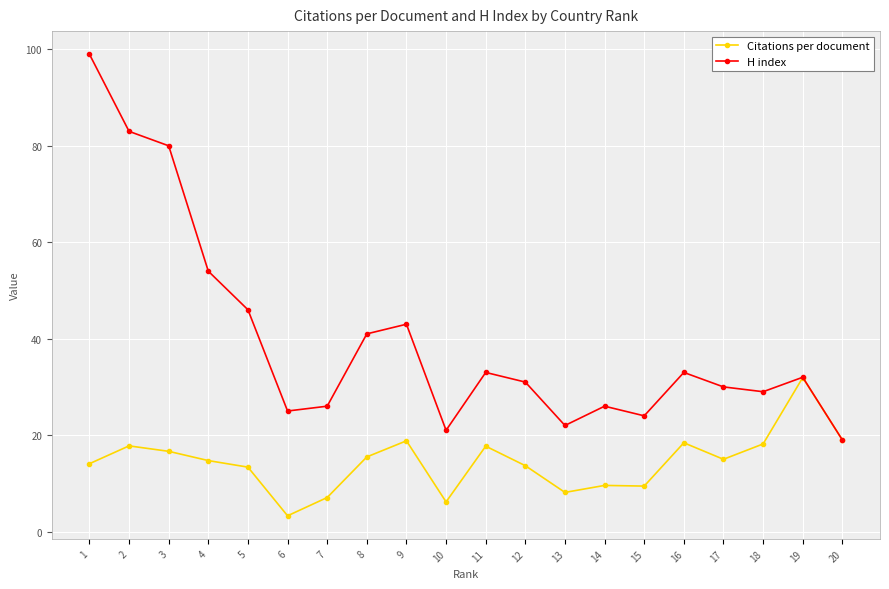

At how many categories does at least one series exceed 57?

3